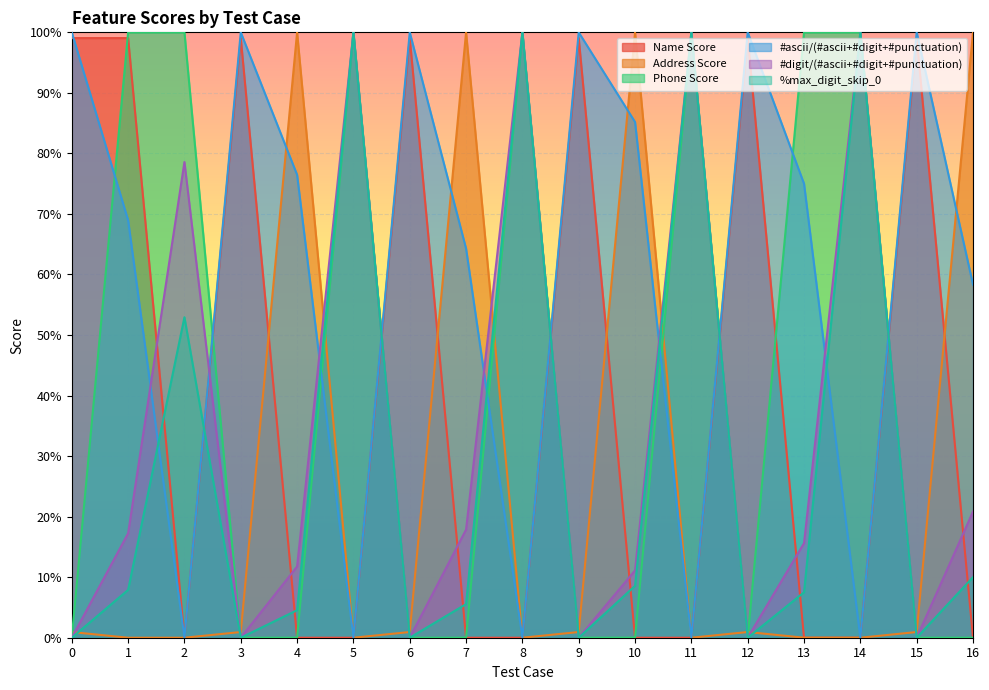

Reading right to left, what are all the values shown in this chart?

Name Score: 0.0	1.0	0.0	0.0	1.0	0.0	0.0	1.0	0.0	0.0	1.0	0.0	0.0	1.0	0.0	1.0	1.0
Address Score: 1.0	0.0	0.0	0.0	0.0	0.0	1.0	0.0	0.0	1.0	0.0	0.0	1.0	0.0	0.0	0.0	0.0
Phone Score: 0.0	0.0	1.0	1.0	0.0	1.0	0.0	0.0	1.0	0.0	0.0	1.0	0.0	0.0	1.0	1.0	0.0
#ascii/(#ascii+#digit+#punctuation): 0.6	1.0	0.0	0.8	1.0	0.0	0.9	1.0	0.0	0.6	1.0	0.0	0.8	1.0	0.0	0.7	1.0
#digit/(#ascii+#digit+#punctuation): 0.2	0.0	1.0	0.2	0.0	1.0	0.1	0.0	1.0	0.2	0.0	1.0	0.1	0.0	0.8	0.2	0.0
%max_digit_skip_0: 0.1	0.0	1.0	0.1	0.0	1.0	0.1	0.0	1.0	0.1	0.0	1.0	0.0	0.0	0.5	0.1	0.0